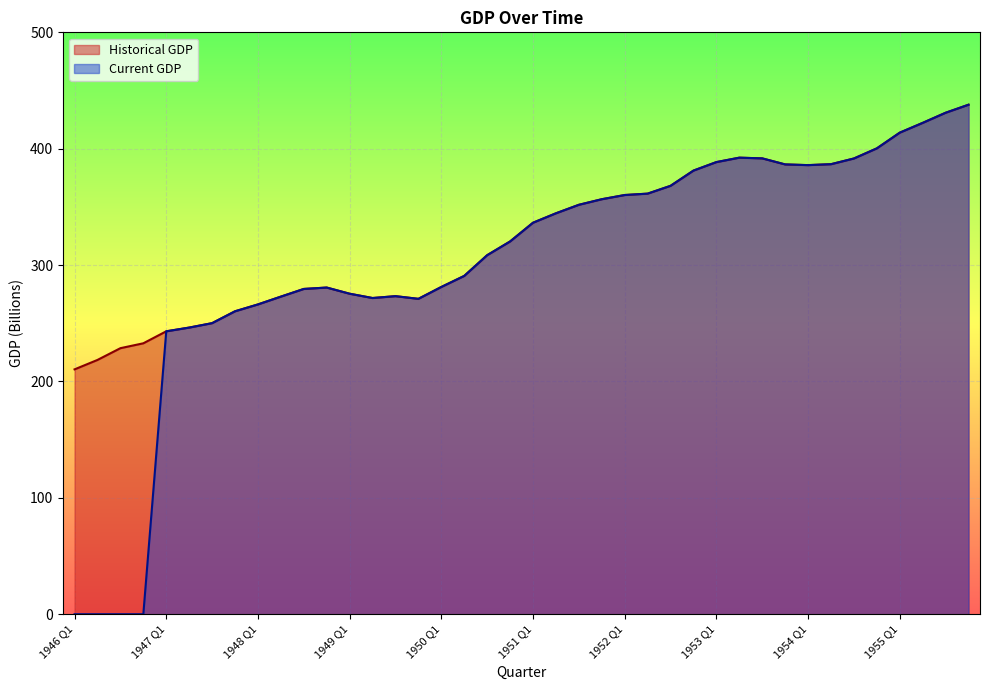

True or false: Historical GDP has more than 0 points higher than both neighbors.

True